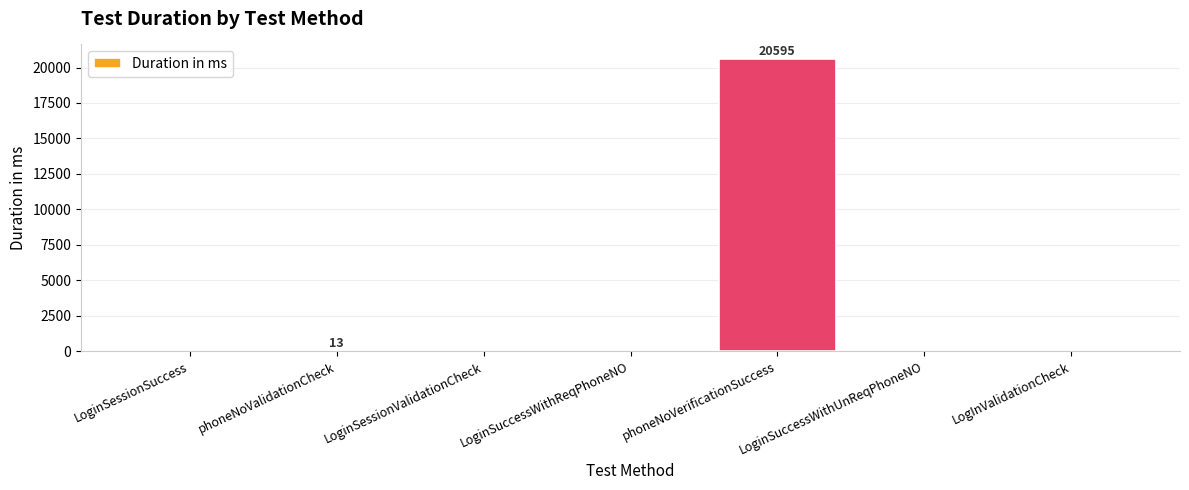

Which label corresponds to the largest value in the chart?

phoneNoVerificationSuccess